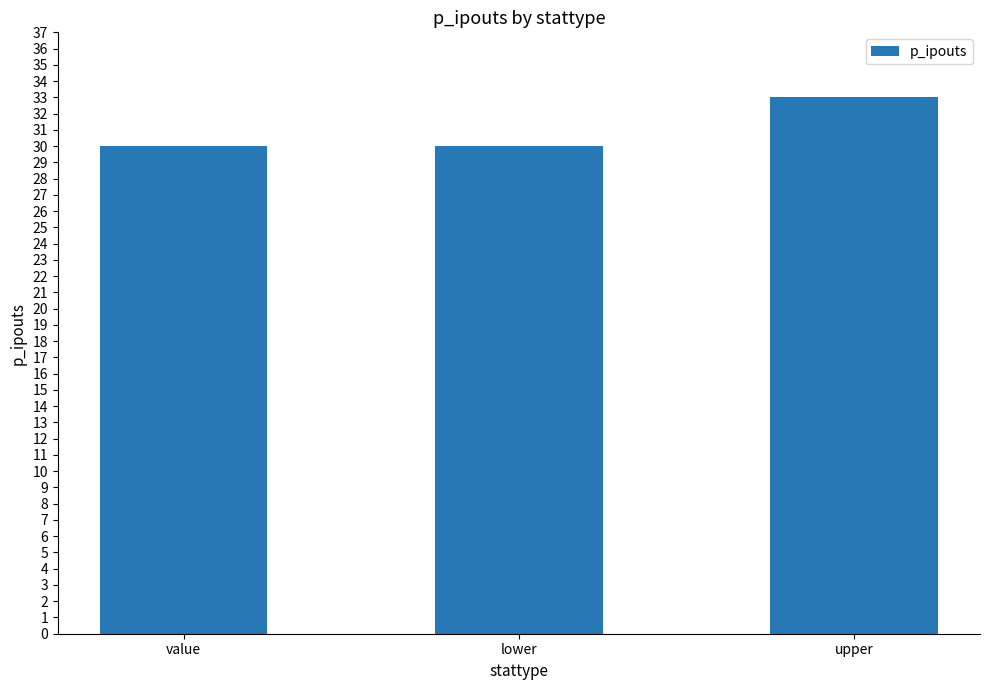

Read the value at value.

30